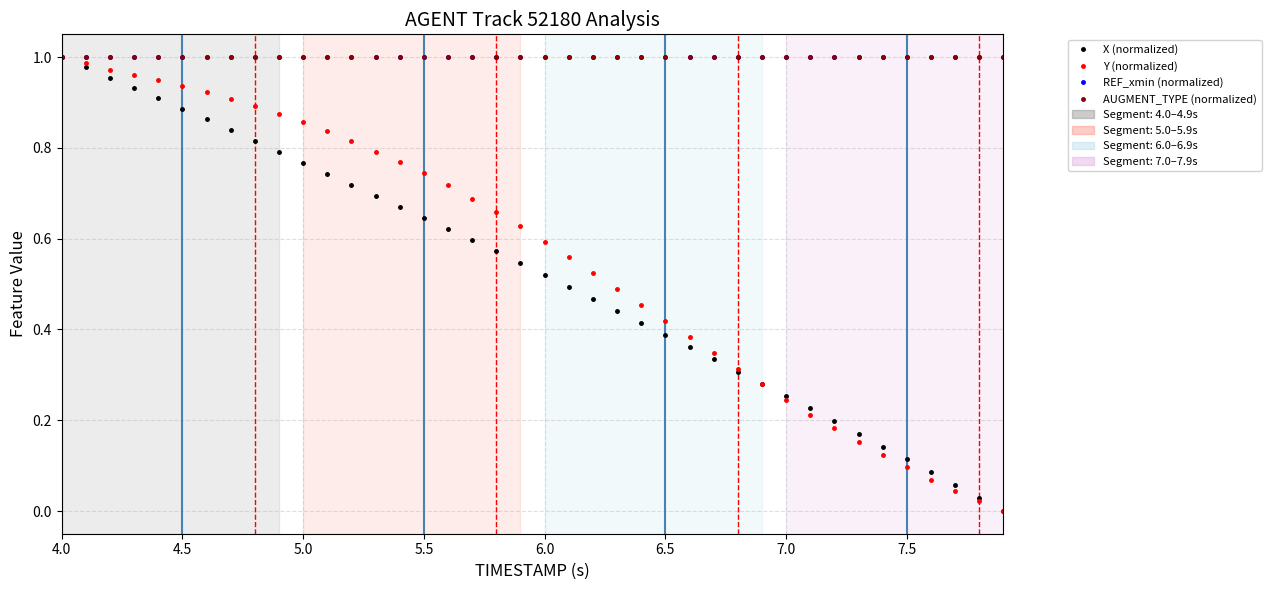

What is the average value of the X (normalized) series?

0.5